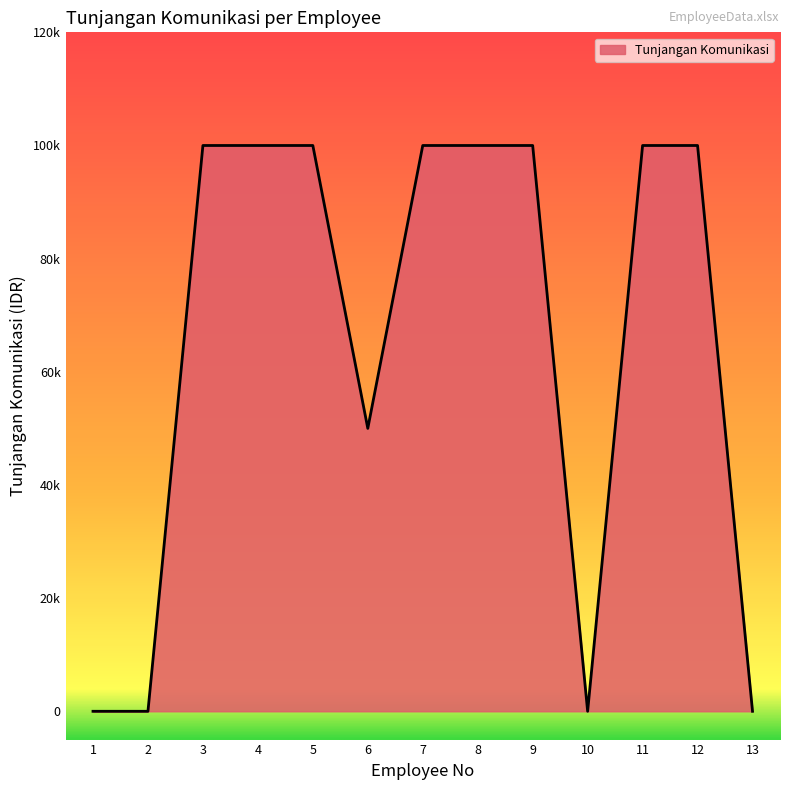

What is the difference between the maximum and second lowest values?

100000